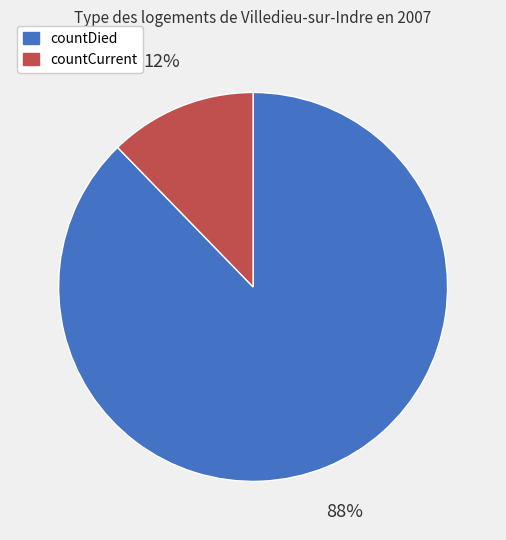

Is countCurrent the majority of the pie?

No